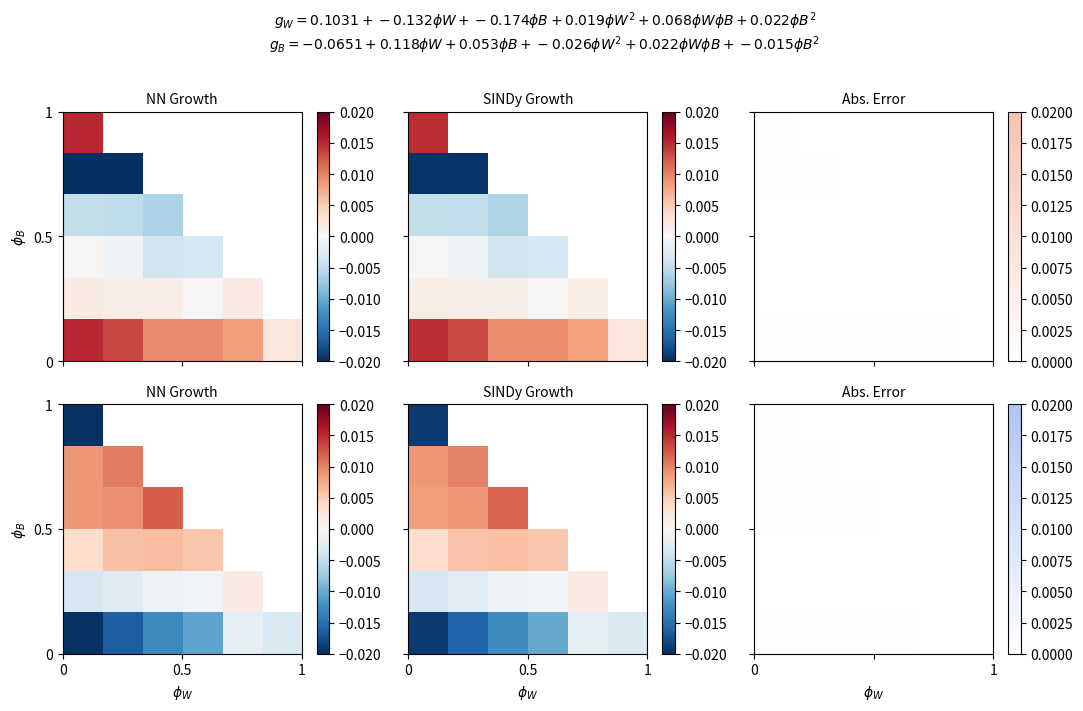

At how many categories does at least one series exceed 0?

6